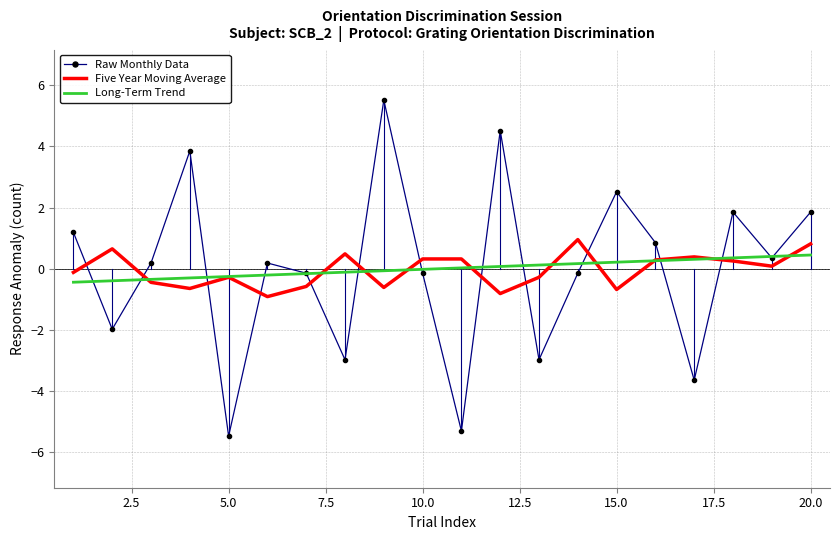

True or false: Five Year Moving Average and Raw Monthly Data intersect in this chart.

True